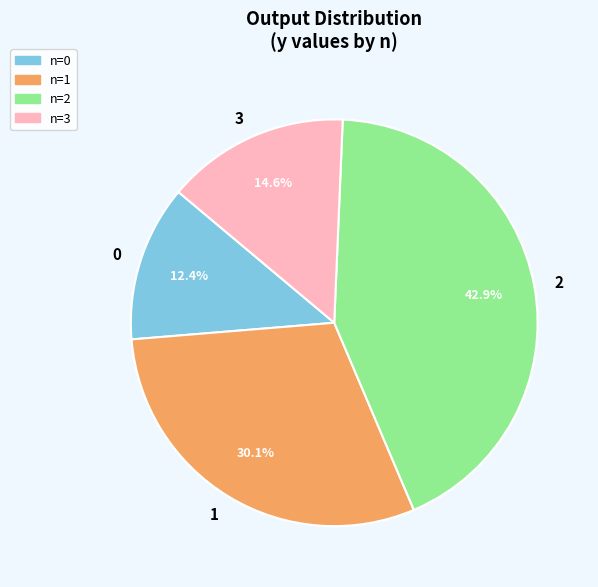

How many slices are in this pie chart?

4